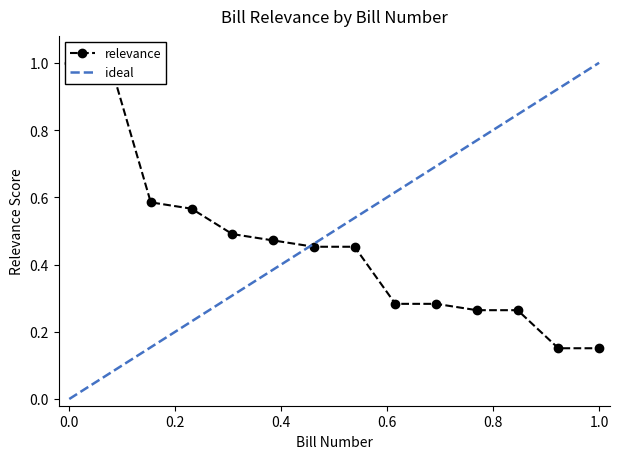

True or false: the data has more than 0 interior local peaks.

False